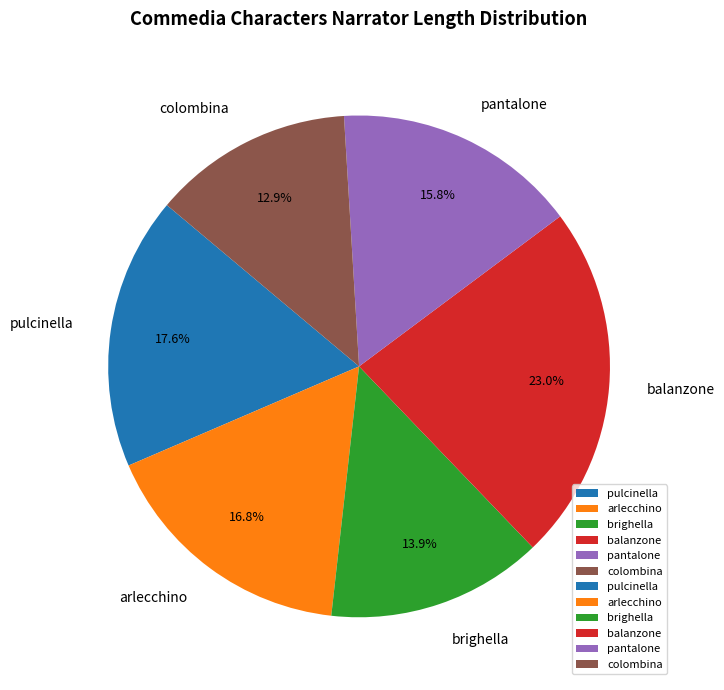

Combined, what portion of the pie is arlecchino and colombina?

29.7%